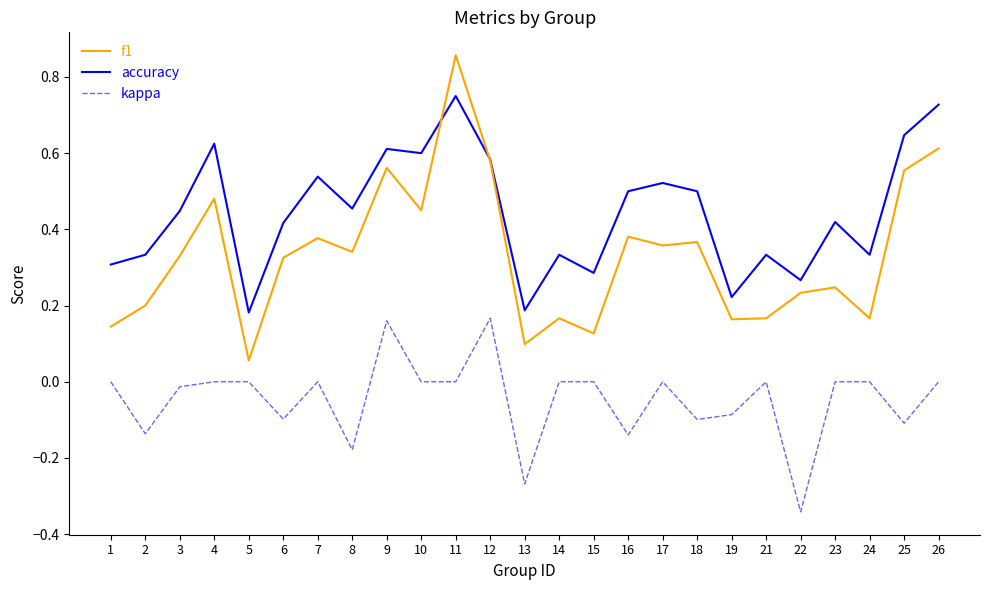

True or false: accuracy and kappa intersect in this chart.

False